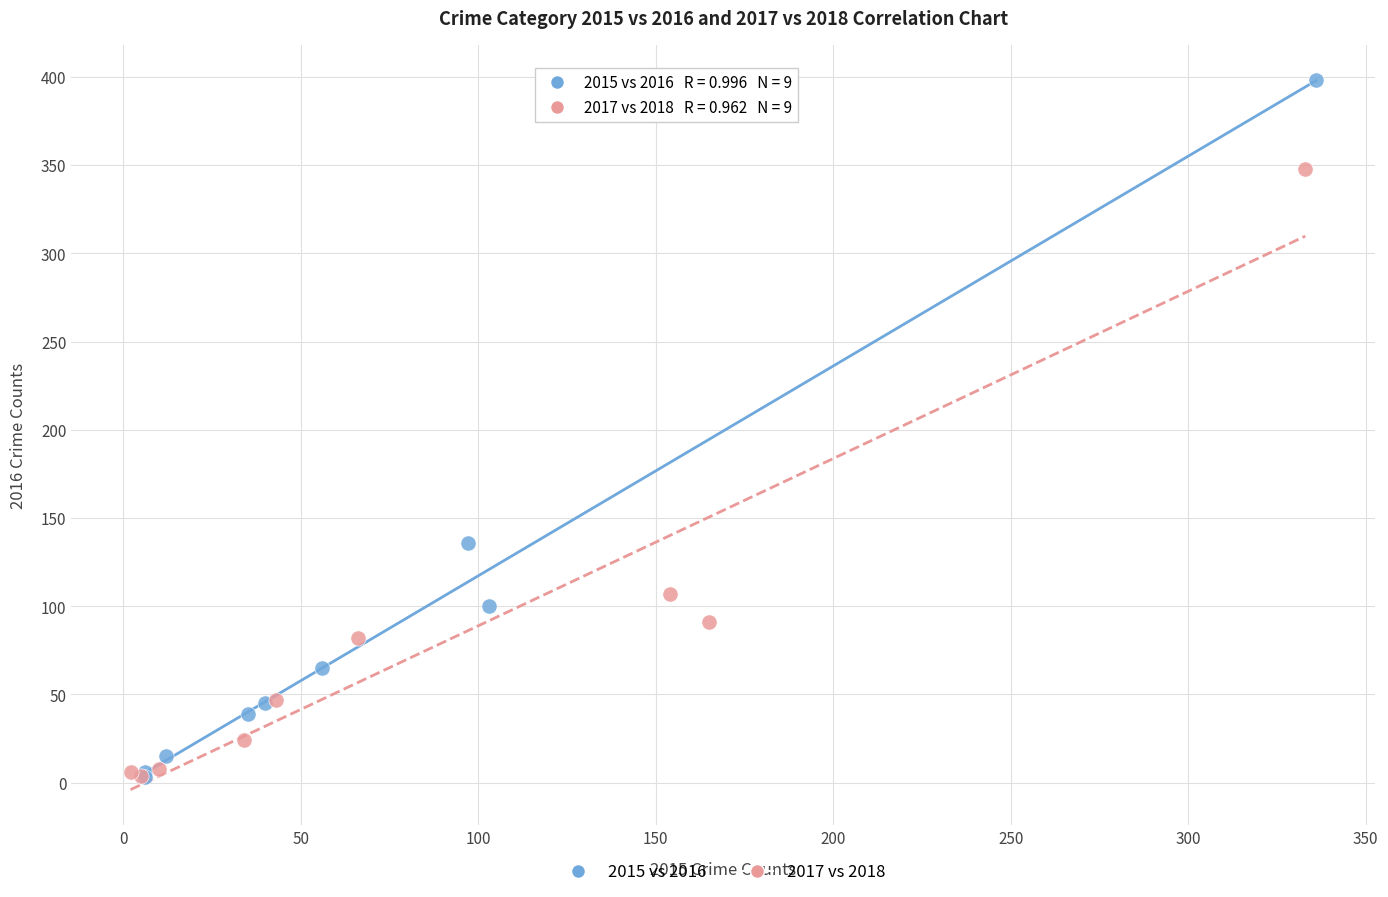

Which series contains the highest Y value?

2015 vs 2016